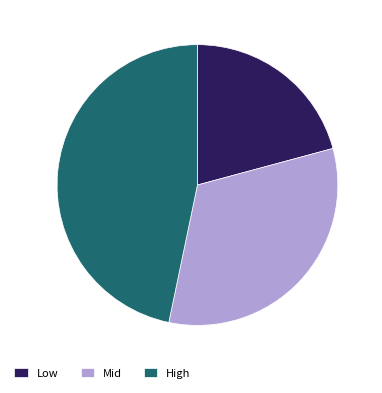

Which slice is the smallest?

Low